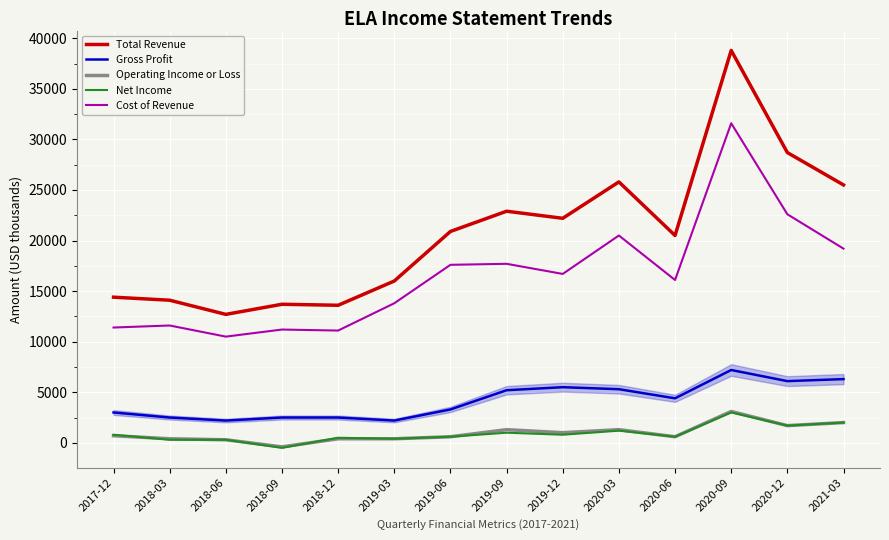

The value of Operating Income or Loss at 2020-09 is 3100. True or false?

True